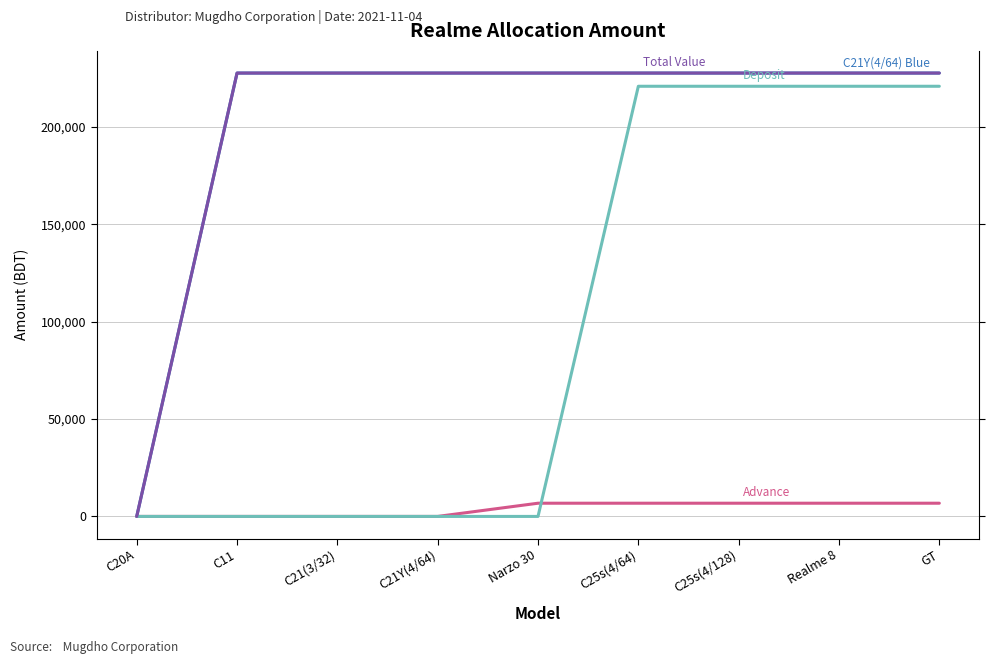

Reading left to right, transcribe all the data shown in this chart.

C21Y(4/64) Blue: C20A=0	C11=227600	C21(3/32)=227600	C21Y(4/64)=227600	Narzo 30=227600	C25s(4/64)=227600	C25s(4/128)=227600	Realme 8=227600	GT=227600
Advance: C20A=0	C11=0	C21(3/32)=0	C21Y(4/64)=0	Narzo 30=6780	C25s(4/64)=6780	C25s(4/128)=6780	Realme 8=6780	GT=6780
Deposit: C20A=0	C11=0	C21(3/32)=0	C21Y(4/64)=0	Narzo 30=0	C25s(4/64)=220820	C25s(4/128)=220820	Realme 8=220820	GT=220820
Total Value: C20A=0	C11=227600	C21(3/32)=227600	C21Y(4/64)=227600	Narzo 30=227600	C25s(4/64)=227600	C25s(4/128)=227600	Realme 8=227600	GT=227600